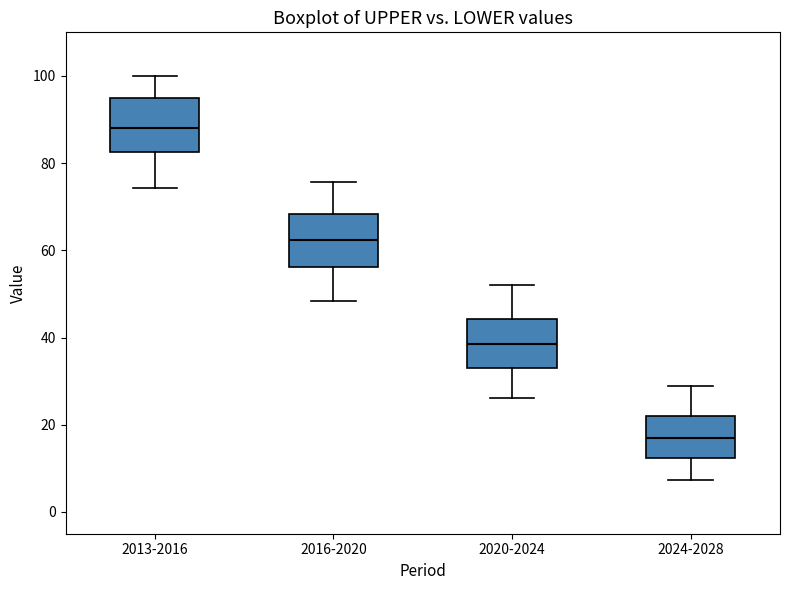

Reading left to right, read every box against the y-axis: the position of its median line, the range the box covers, and the ends of its whiskers. The values are not printed on the chart, so give them approximately, as read against the axis.

2013-2016: median 88, box 82 to 94, whiskers 74 to 100
2016-2020: median 62, box 56 to 68, whiskers 48 to 76
2020-2024: median 38, box 34 to 44, whiskers 26 to 52
2024-2028: median 16, box 12 to 22, whiskers 8 to 28